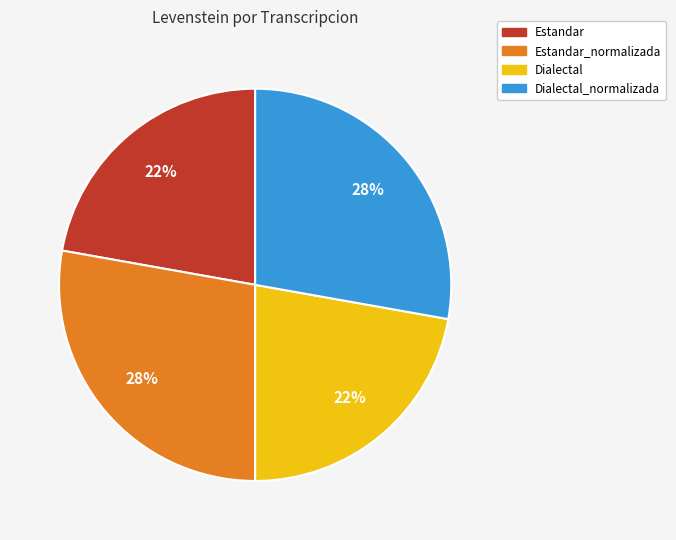

Does any single category account for the majority?

No